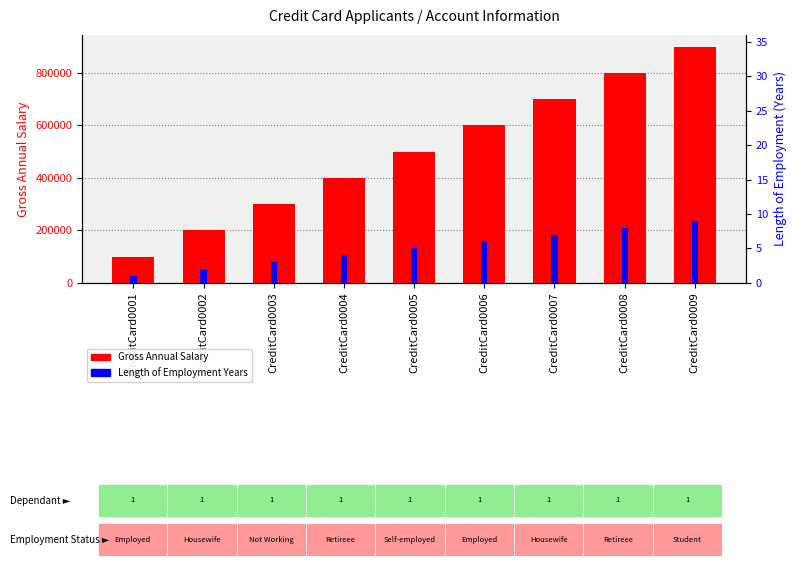

What are all the series names shown in the legend?

Gross Annual Salary, Length of Employment Years